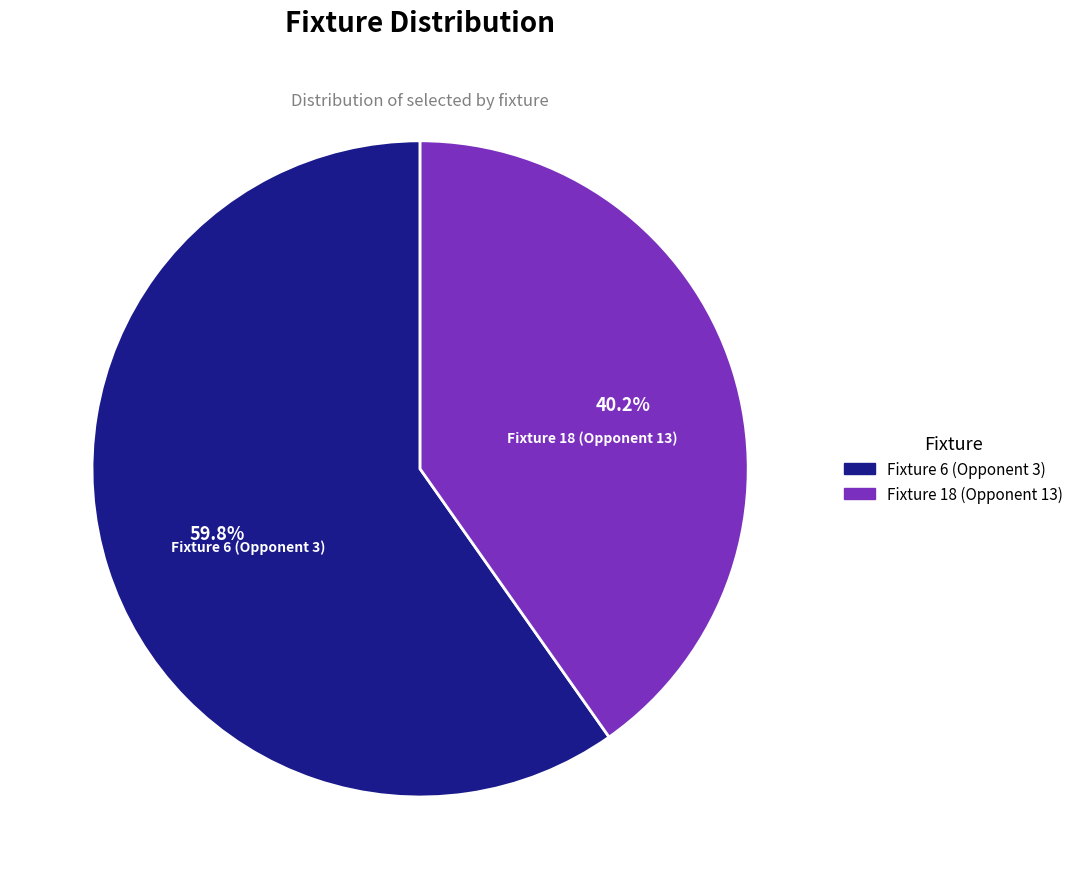

Is it true that Fixture 6 (Opponent 3) is 60% of the pie?

True